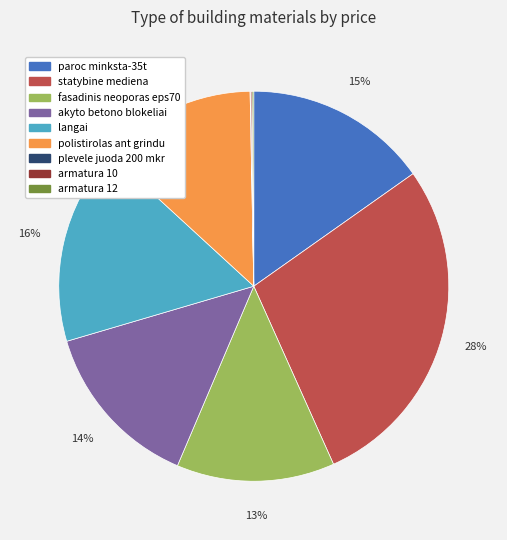

To the nearest percent, what is the average slice percentage?

11%